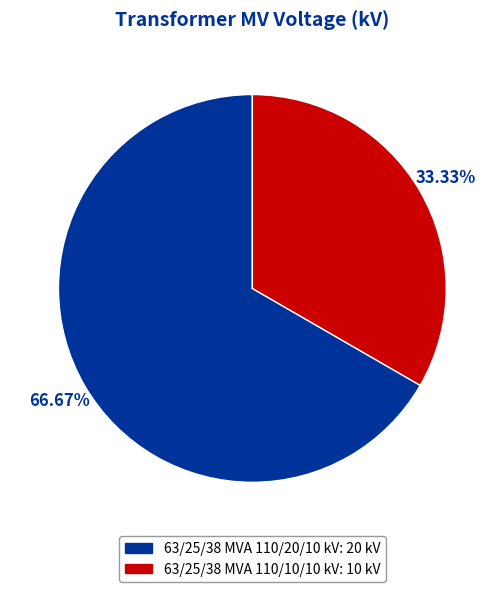

Which slice is the smallest?

63/25/38 MVA 110/10/10 kV